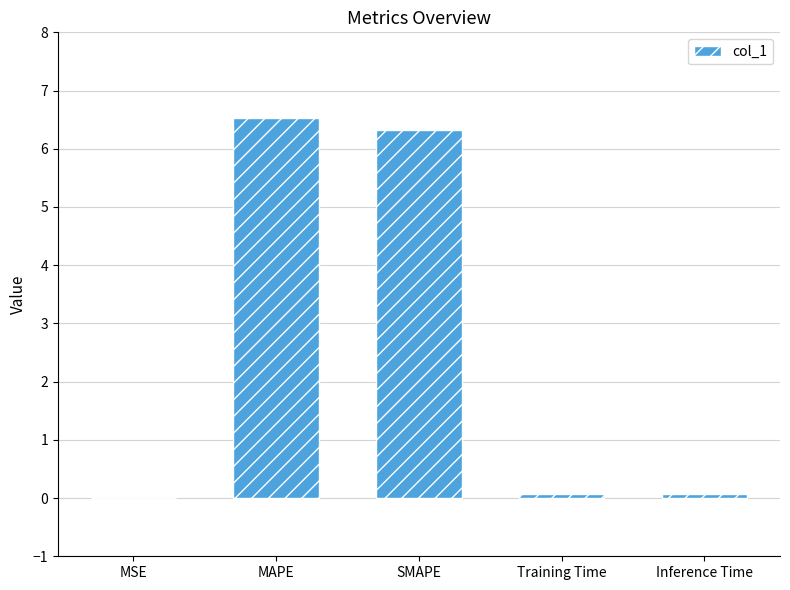

Are the bars horizontal?

No